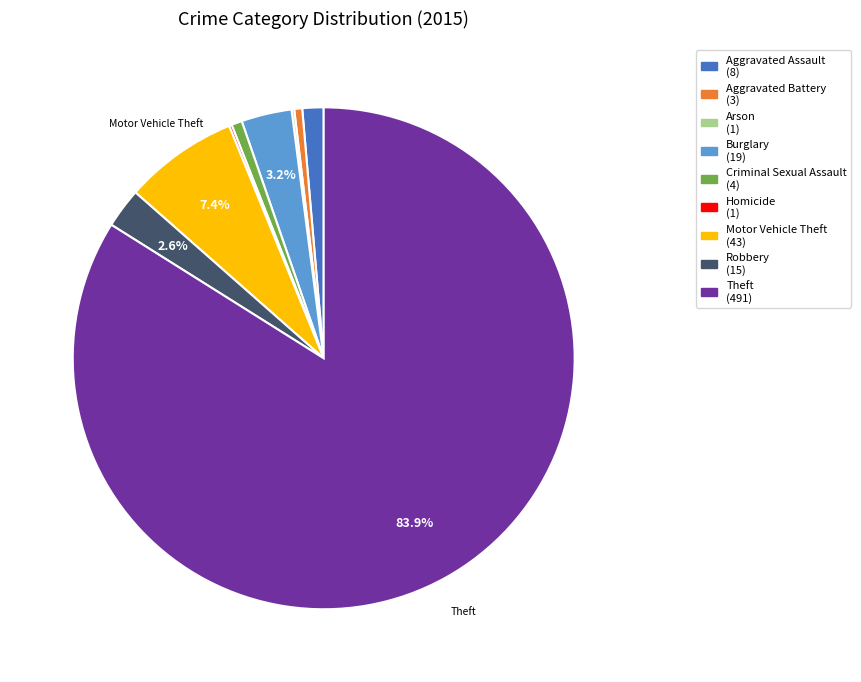

Does Criminal Sexual Assault represent more than half of the total?

No